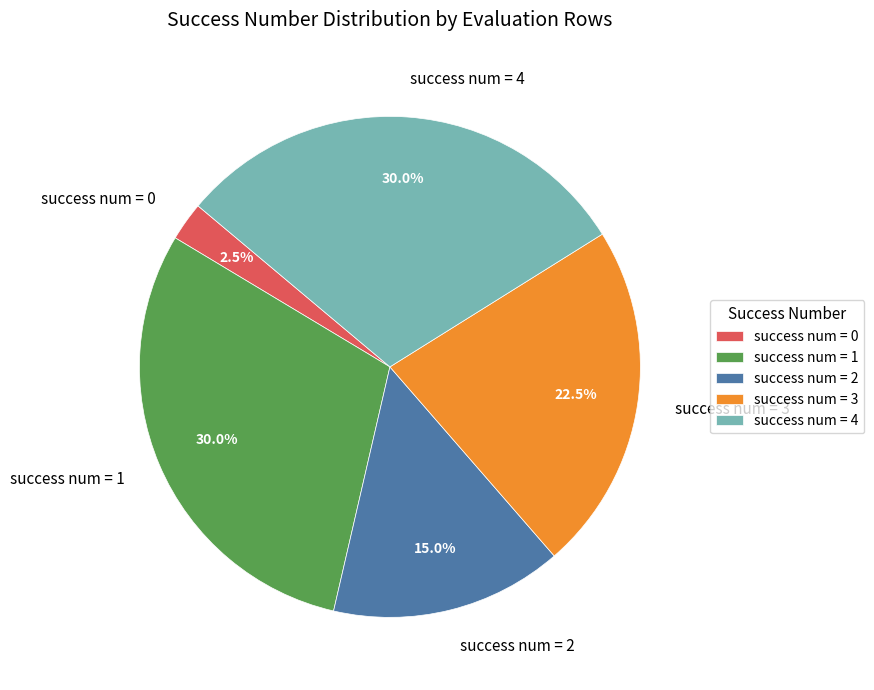

Is there any slice that represents more than half of the pie?

No